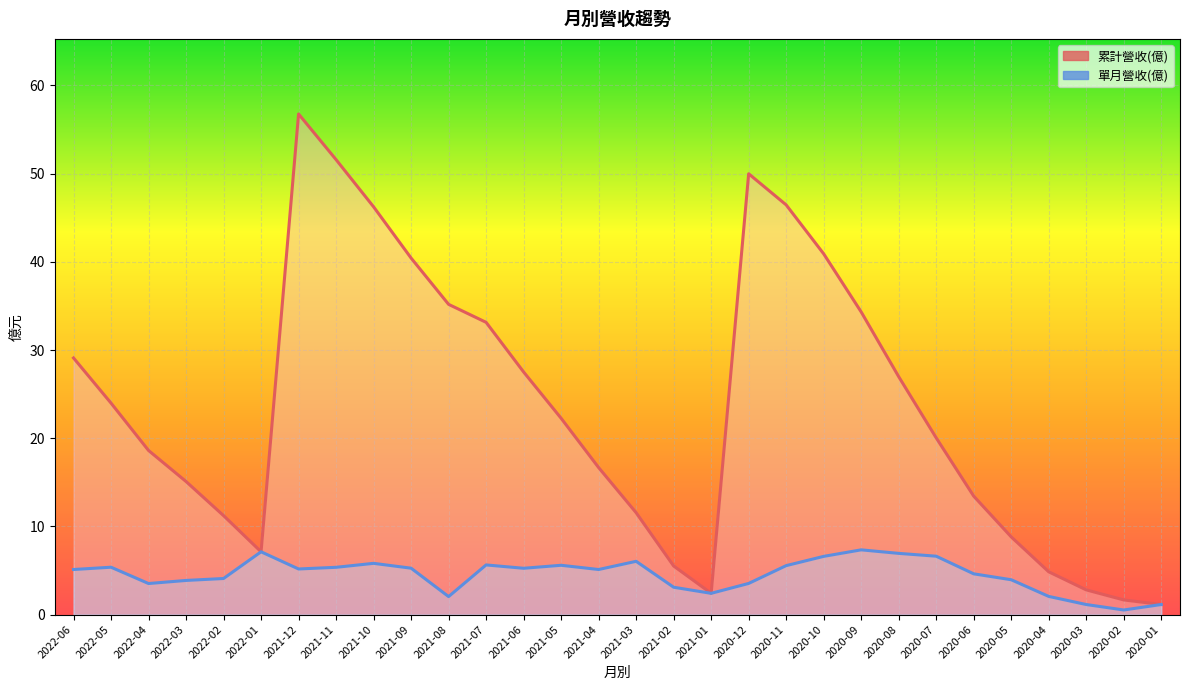

What position from the left is 2020-07?

24